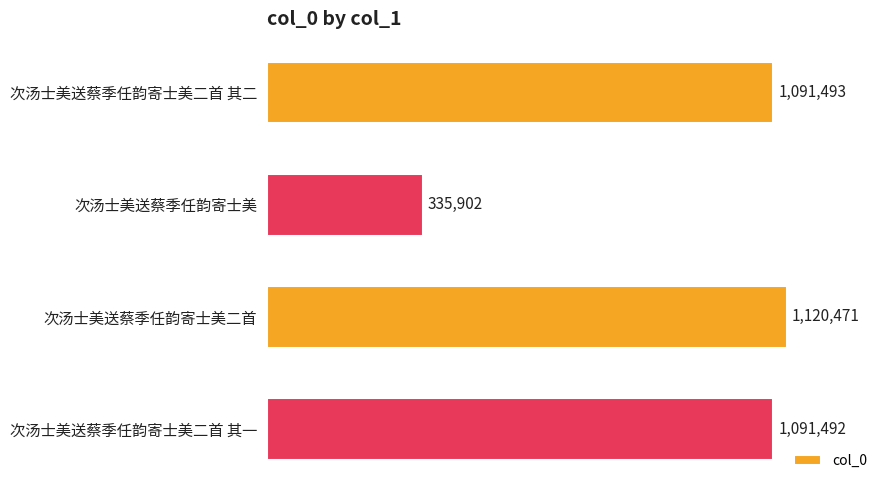

List the labels in order of value, smallest first.

次汤士美送蔡季任韵寄士美, 次汤士美送蔡季任韵寄士美二首 其一, 次汤士美送蔡季任韵寄士美二首 其二, 次汤士美送蔡季任韵寄士美二首